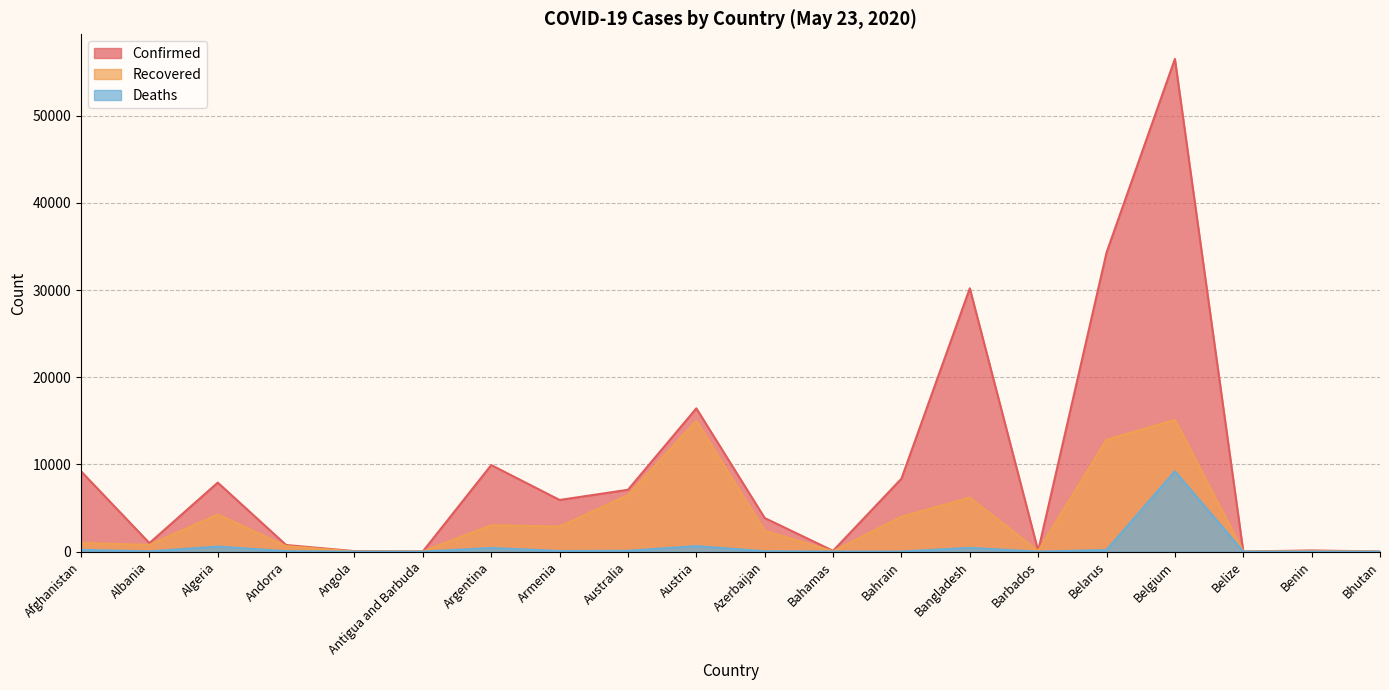

At which label is Recovered closest to 7564?

Australia